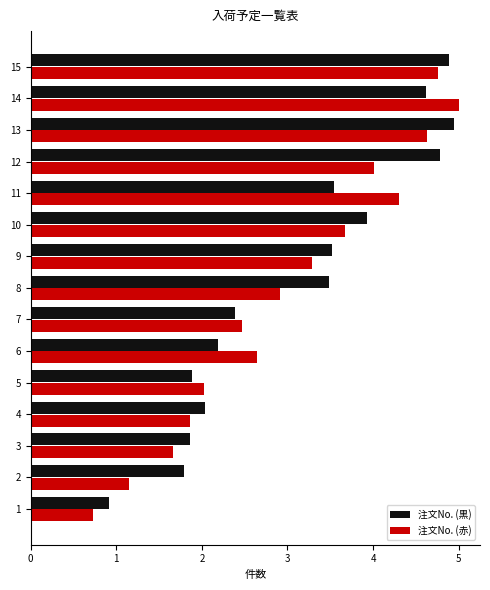

Is it true that 注文No. (赤) equals 3.8 at 7?

False